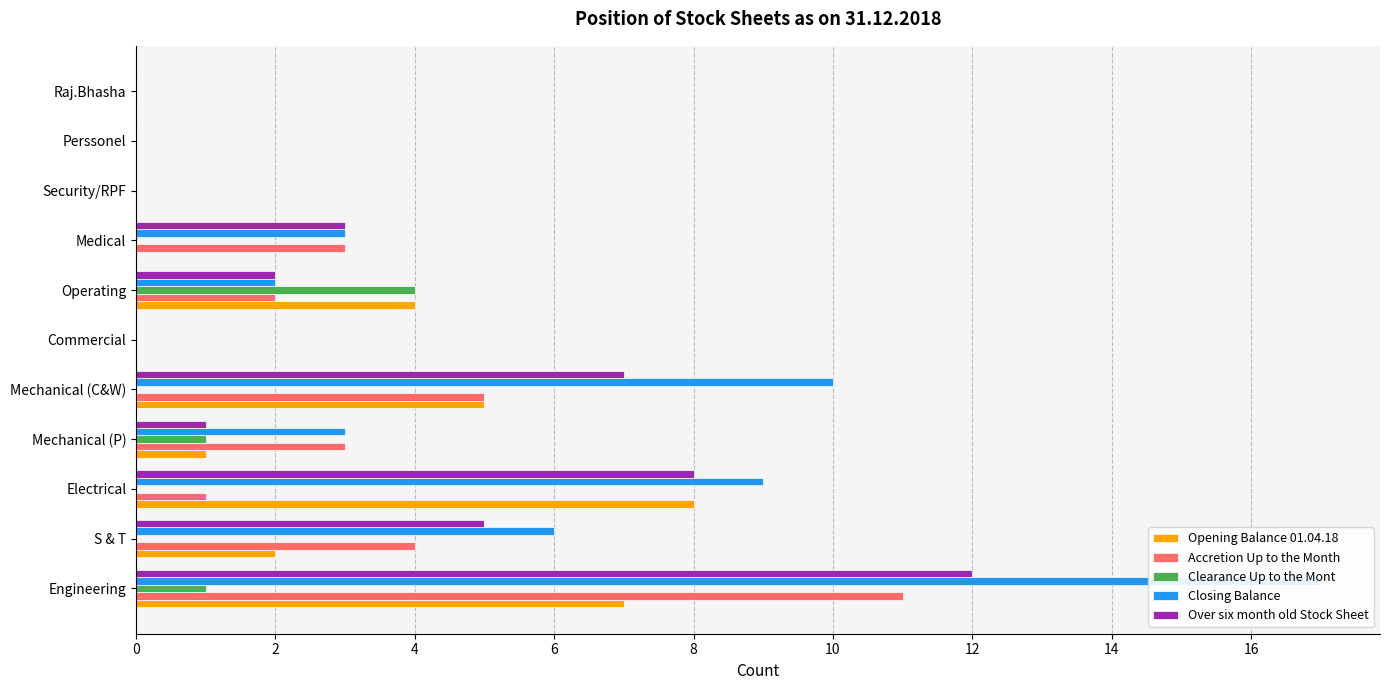

How many series are shown in this chart?

5